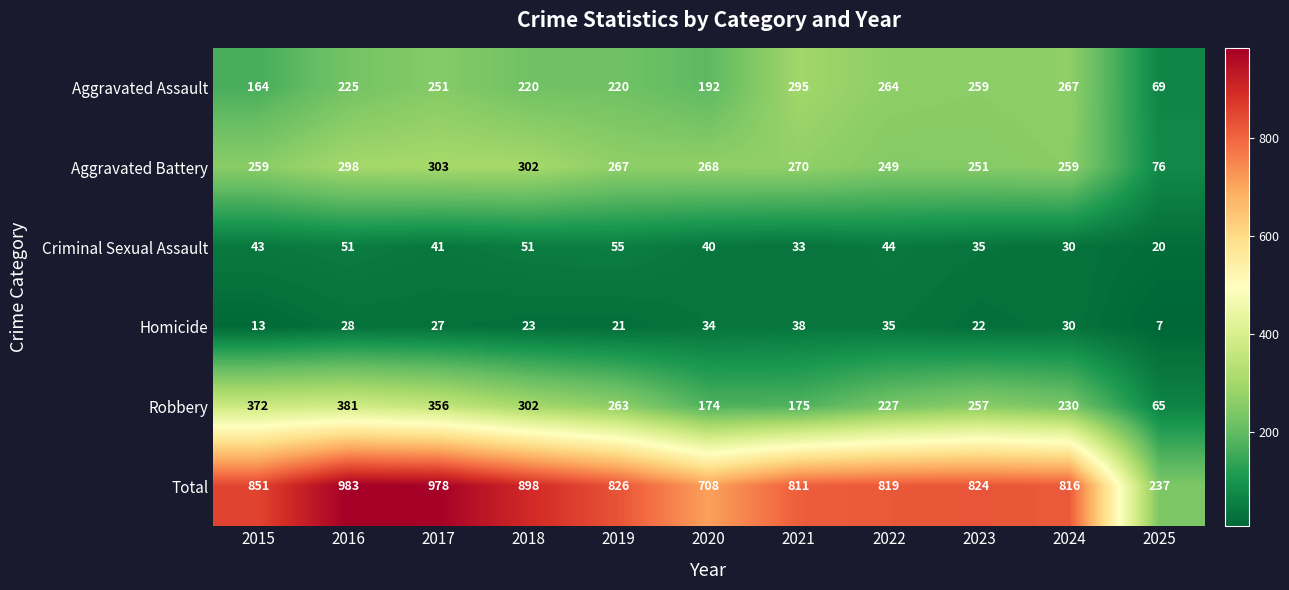

Which series has the largest total across all categories?

Total